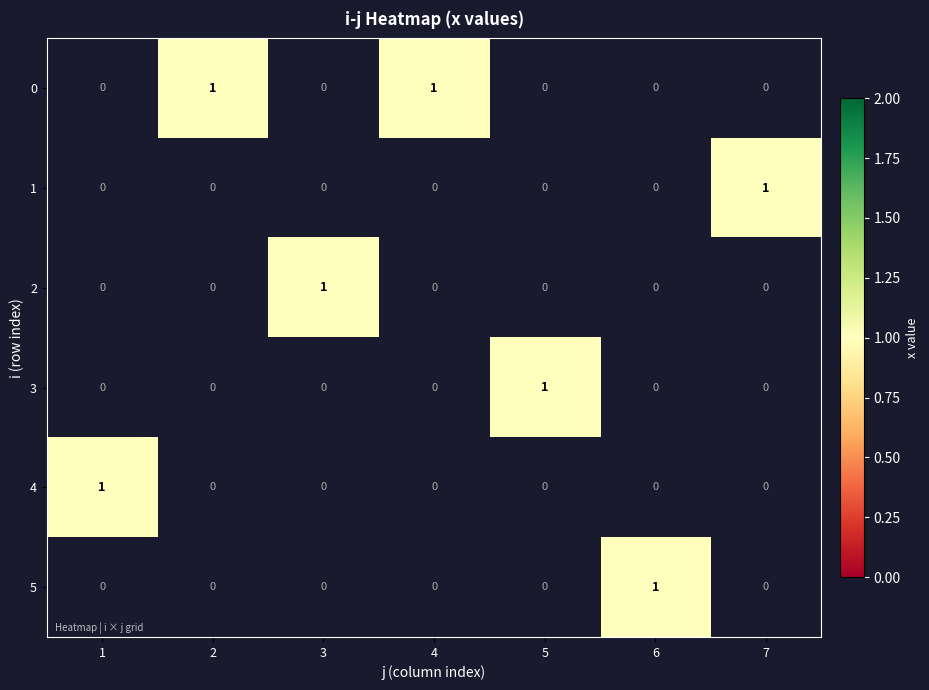

List the series in order of their overall mean, highest first.

0, 1, 2, 3, 4, 5